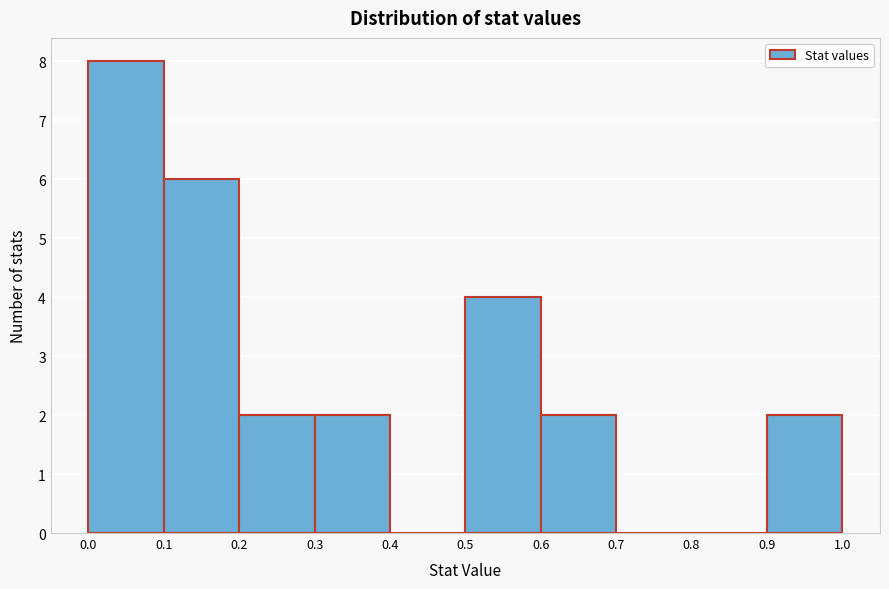

Reading left to right, list every bar in this chart as the range it spans on the x-axis followed by its height. The values are not printed on the chart, so give them approximately, as read against the axis.

0.0 to 0.1: 8
0.1 to 0.2: 6
0.2 to 0.3: 2
0.3 to 0.4: 2
0.4 to 0.5: 0
0.5 to 0.6: 4
0.6 to 0.7: 2
0.7 to 0.8: 0
0.8 to 0.9: 0
0.9 to 1.0: 2